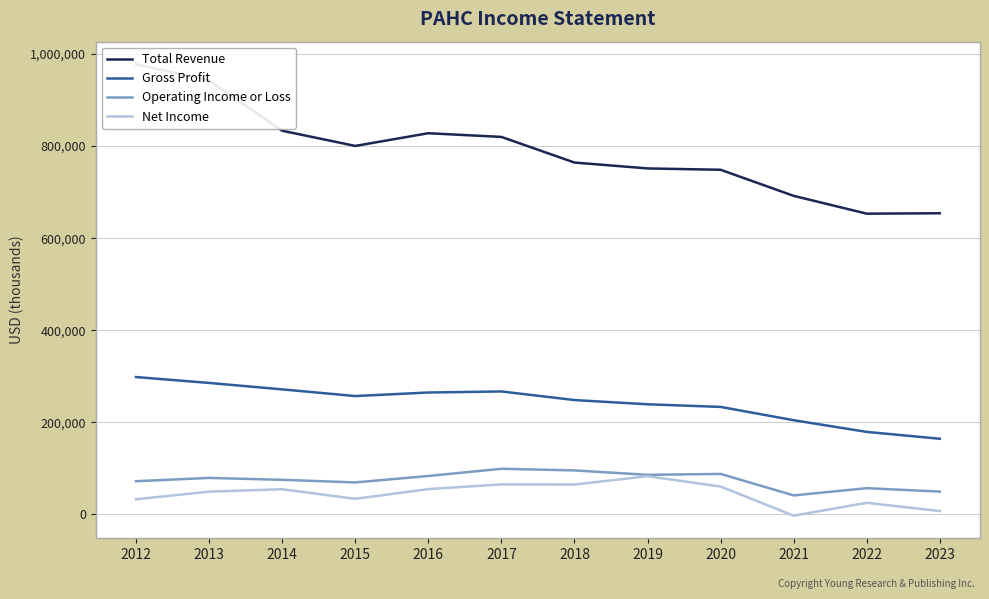

Between 2023 and 2015, which is larger?

2015